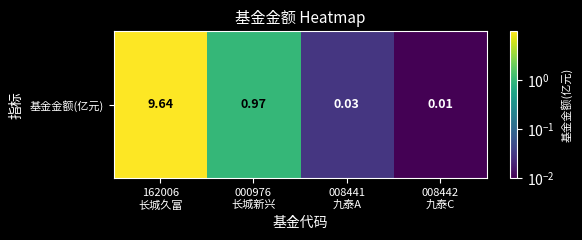

Which label corresponds to the largest value in the chart?

162006
长城久富